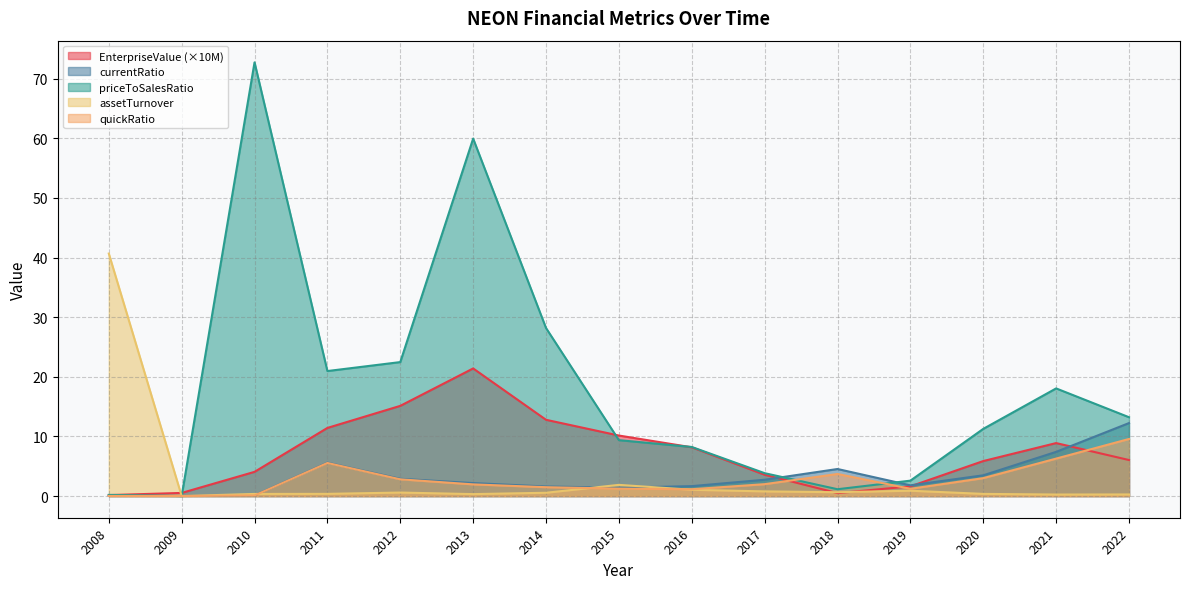

Where is priceToSalesRatio nearest to the value 36?

2014